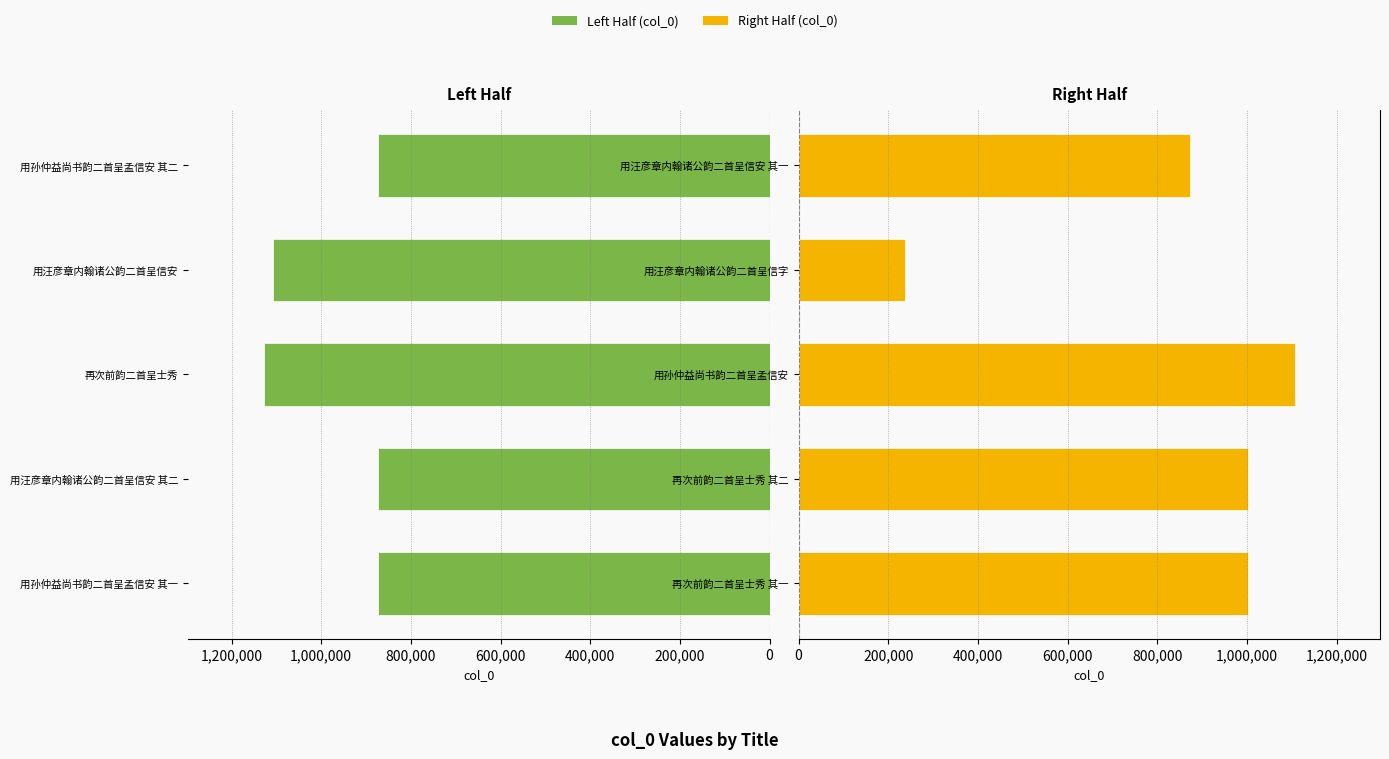

The value of col_0 (Right half) at 再次前韵二首呈士秀 其二 is 1002295. True or false?

True